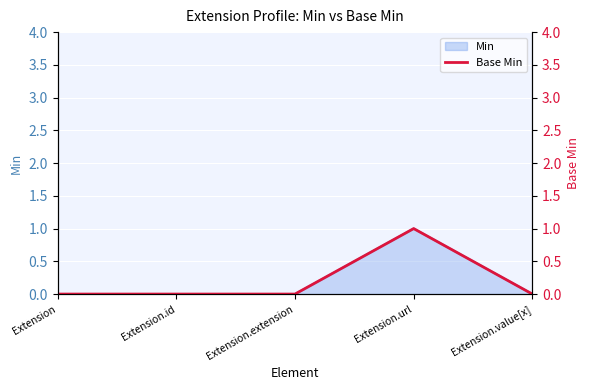

Does the chart display data point markers on the line(s)?

No